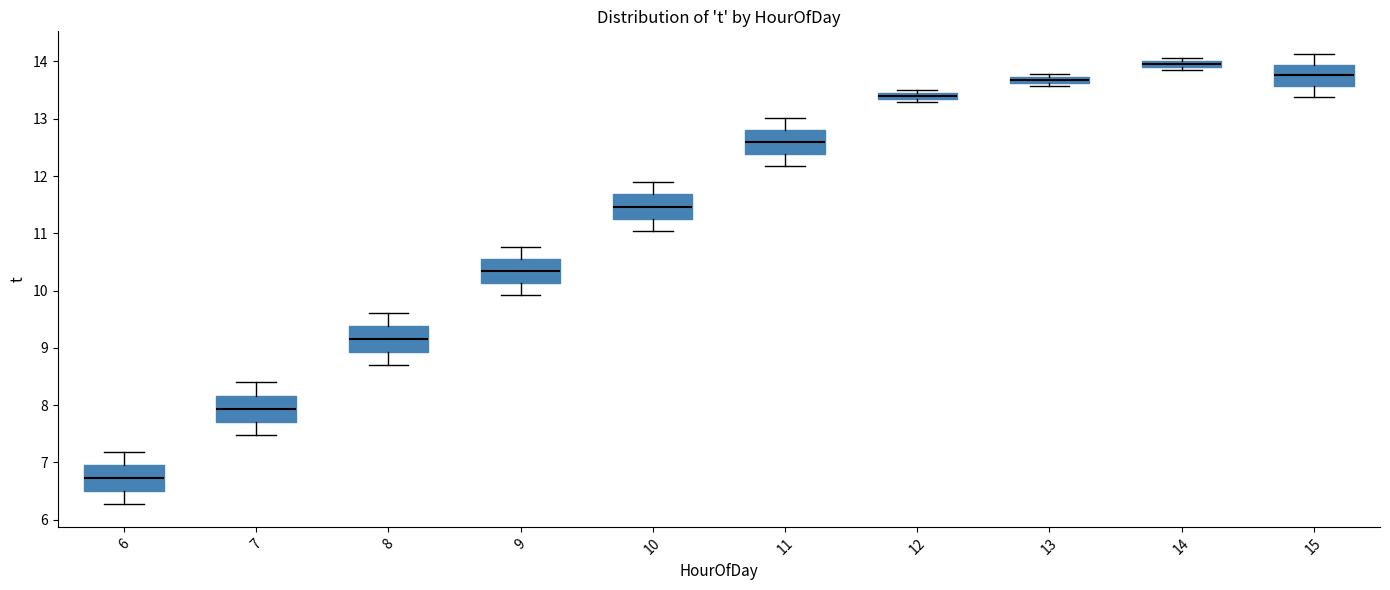

Which box's median line is the highest?

14